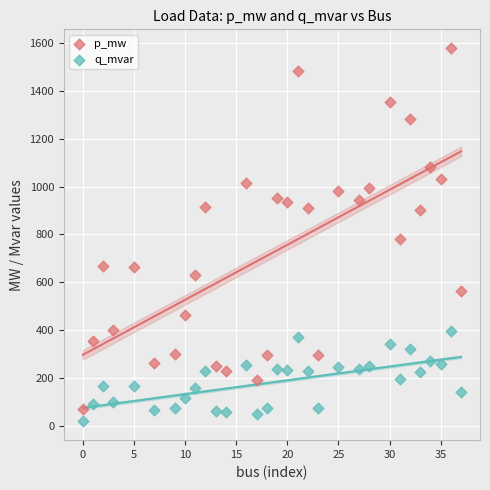

Across all series, what Y value is closest to 798?

780.6